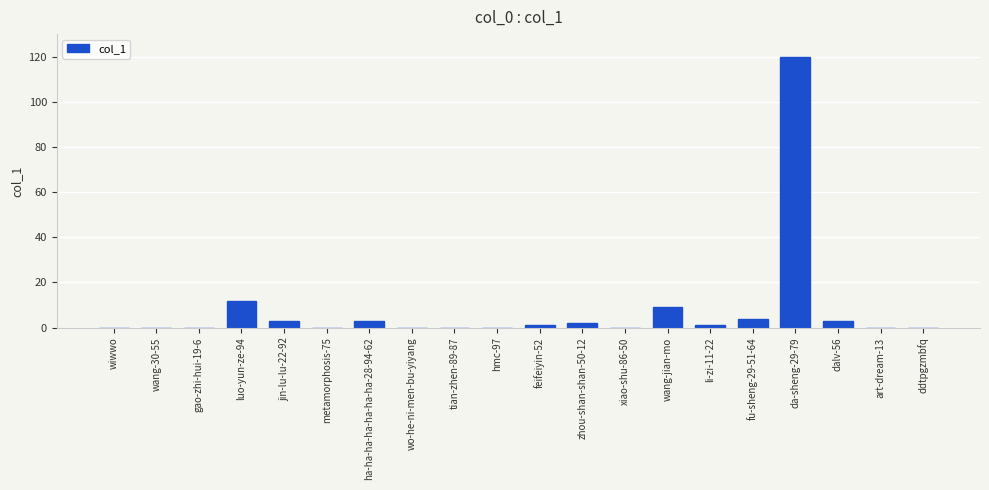

Reading left to right, extract all data points from this chart.

wiwwo=0	wang-30-55=0	gao-zhi-hui-19-6=0	luo-yun-ze-94=12	jin-lu-lu-22-92=3	metamorphosis-75=0	ha-ha-ha-ha-ha-ha-ha-28-94-62=3	wo-he-ni-men-bu-yiyang=0	tian-zhen-89-87=0	hmc-97=0	feifeiyin-52=1	zhou-shan-shan-50-12=2	xiao-shu-86-50=0	wang-jian-mo=9	li-zi-11-22=1	fu-sheng-29-51-64=4	da-sheng-29-79=120	dalv-56=3	art-dream-13=0	ddtpgzmbfq=0